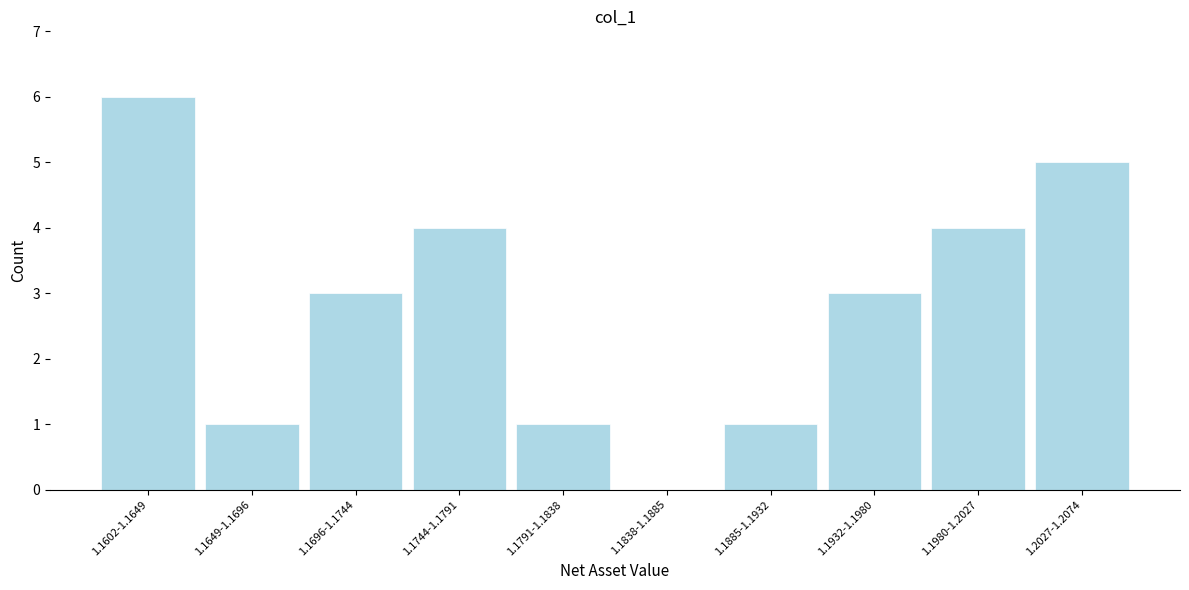

Reading left to right, list all the values displayed in this chart.

1.1602-1.1649=6	1.1649-1.1696=1	1.1696-1.1744=3	1.1744-1.1791=4	1.1791-1.1838=1	1.1838-1.1885=0	1.1885-1.1932=1	1.1932-1.1980=3	1.1980-1.2027=4	1.2027-1.2074=5